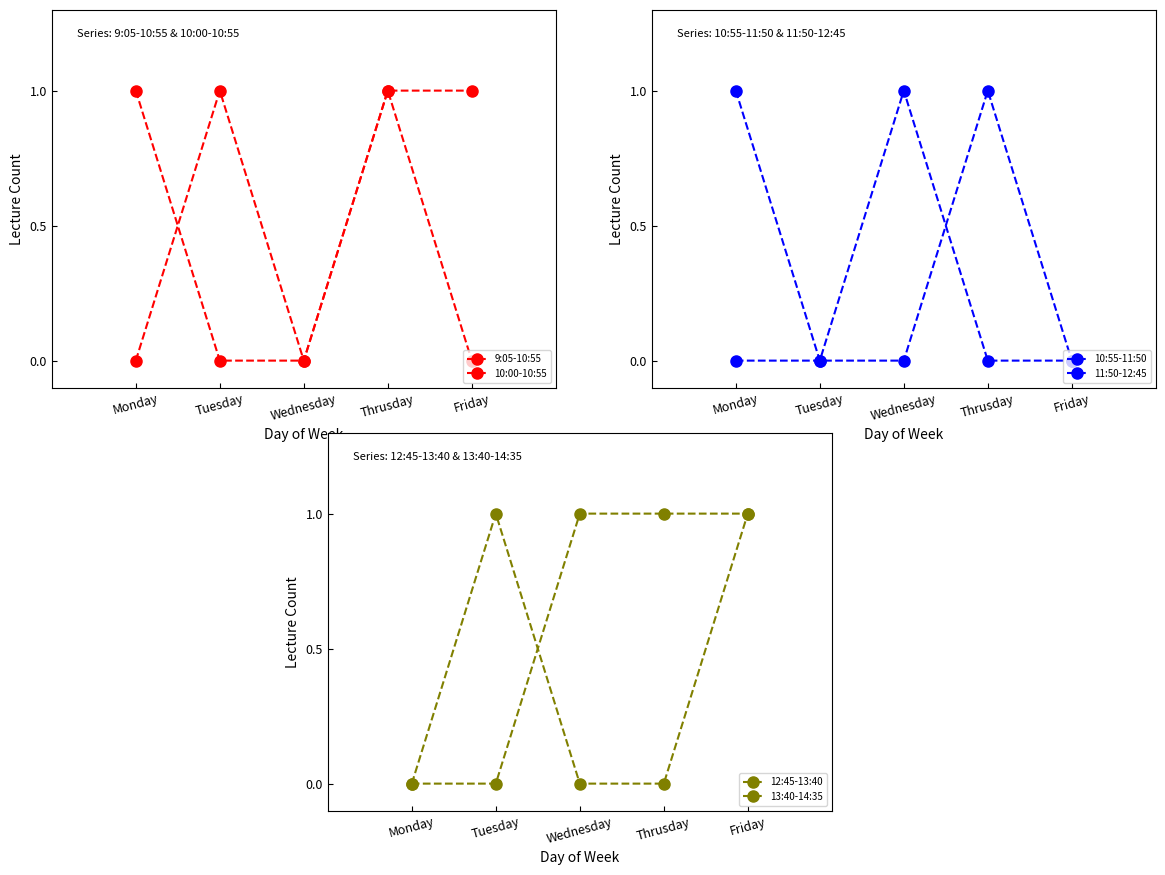

Between Wednesday and Tuesday, which is larger?

Wednesday